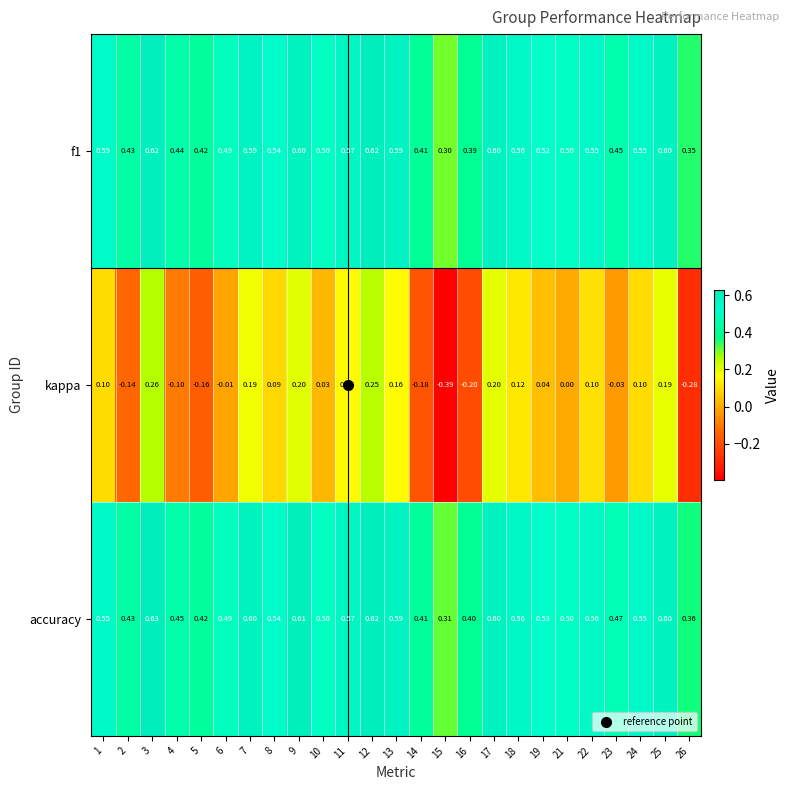

Is the value of kappa at 13 greater than the value of accuracy at 21?

No